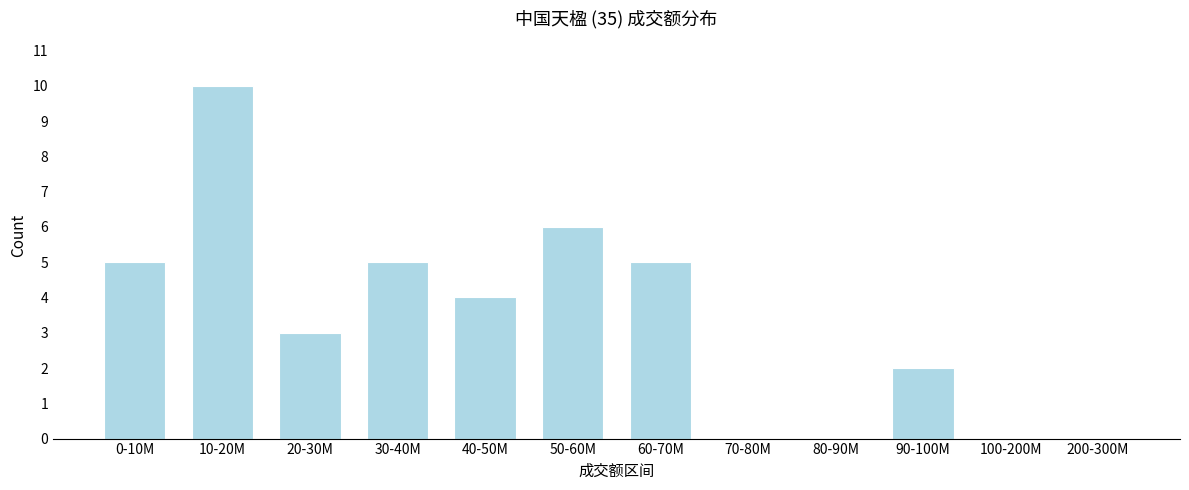

Reading right to left, extract all data points from this chart.

200-300M=0	100-200M=0	90-100M=2	80-90M=0	70-80M=0	60-70M=5	50-60M=6	40-50M=4	30-40M=5	20-30M=3	10-20M=10	0-10M=5